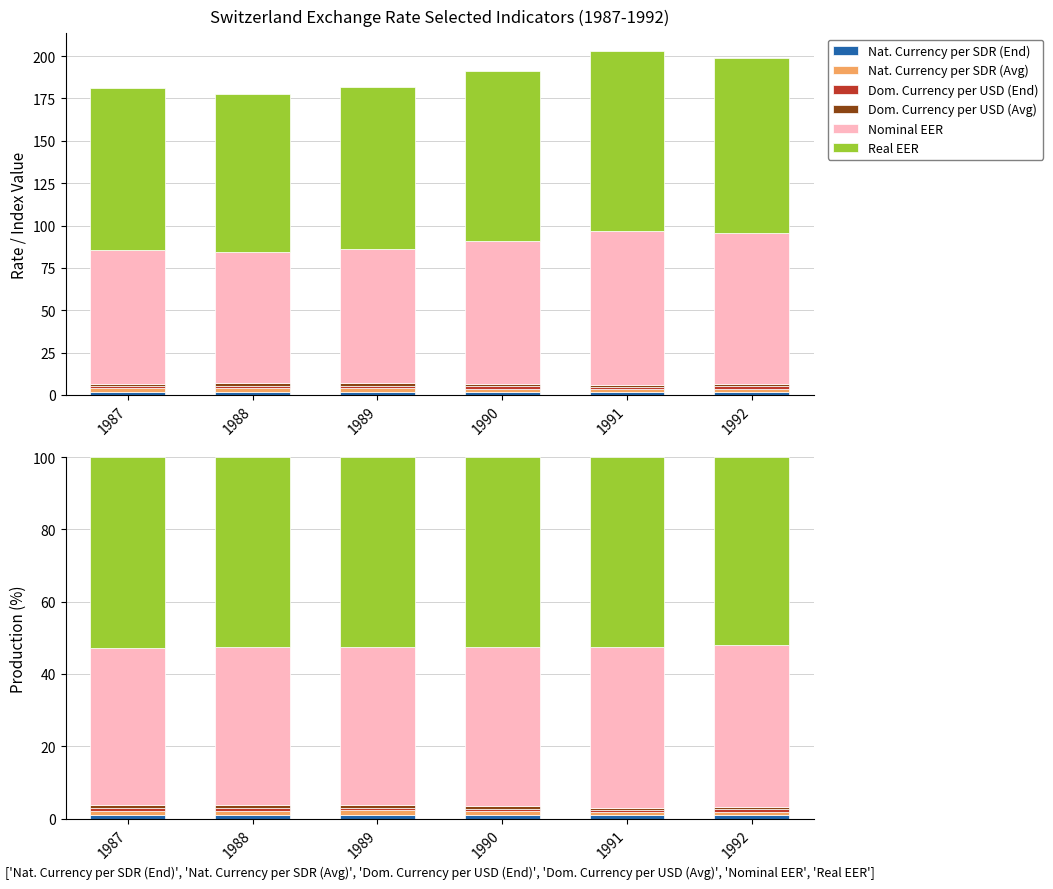

Reading left to right, what are all the values shown in this chart?

Nat. Currency per SDR (End): 1.1	1.1	1.1	1.0	1.0	1.0
Nat. Currency per SDR (Avg): 1.1	1.1	1.1	1.0	0.9	0.9
Dom. Currency per USD (End): 0.7	0.8	0.8	0.7	0.6	0.7
Dom. Currency per USD (Avg): 0.8	0.8	0.8	0.7	0.6	0.6
Nominal EER: 43.6	43.5	43.5	44.2	44.5	44.8
Real EER: 52.7	52.6	52.6	52.4	52.5	52.0